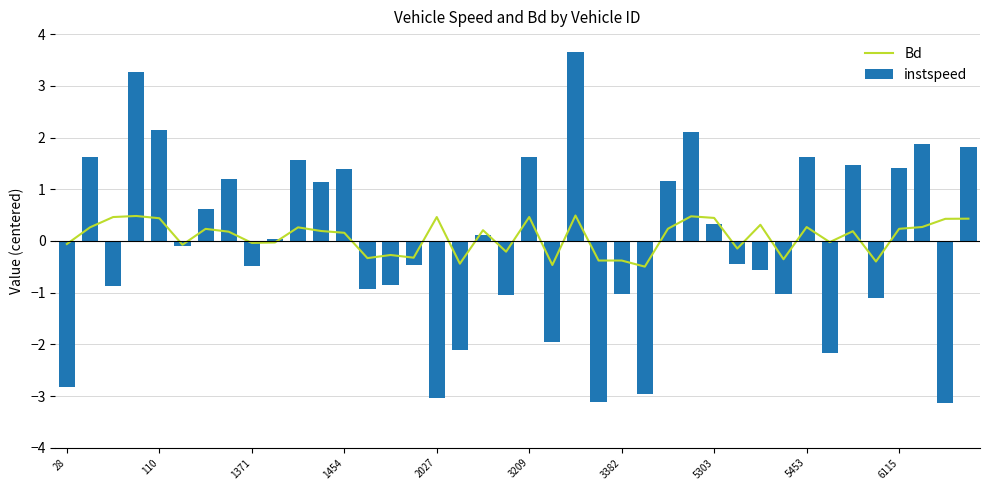

Reading left to right, what are all the values shown in this chart?

Bd: -0.1	0.3	0.5	0.5	0.4	-0.1	0.2	0.2	-0.0	-0.0	0.3	0.2	0.2	-0.3	-0.3	-0.3	0.5	-0.4	0.2	-0.2	0.5	-0.5	0.5	-0.4	-0.4	-0.5	0.2	0.5	0.4	-0.1	0.3	-0.4	0.3	-0.0	0.2	-0.4	0.2	0.3	0.4	0.4
instspeed: -2.8	1.6	-0.9	3.3	2.1	-0.1	0.6	1.2	-0.5	0.0	1.6	1.1	1.4	-0.9	-0.8	-0.5	-3.0	-2.1	0.1	-1.0	1.6	-2.0	3.7	-3.1	-1.0	-3.0	1.2	2.1	0.3	-0.4	-0.6	-1.0	1.6	-2.2	1.5	-1.1	1.4	1.9	-3.1	1.8